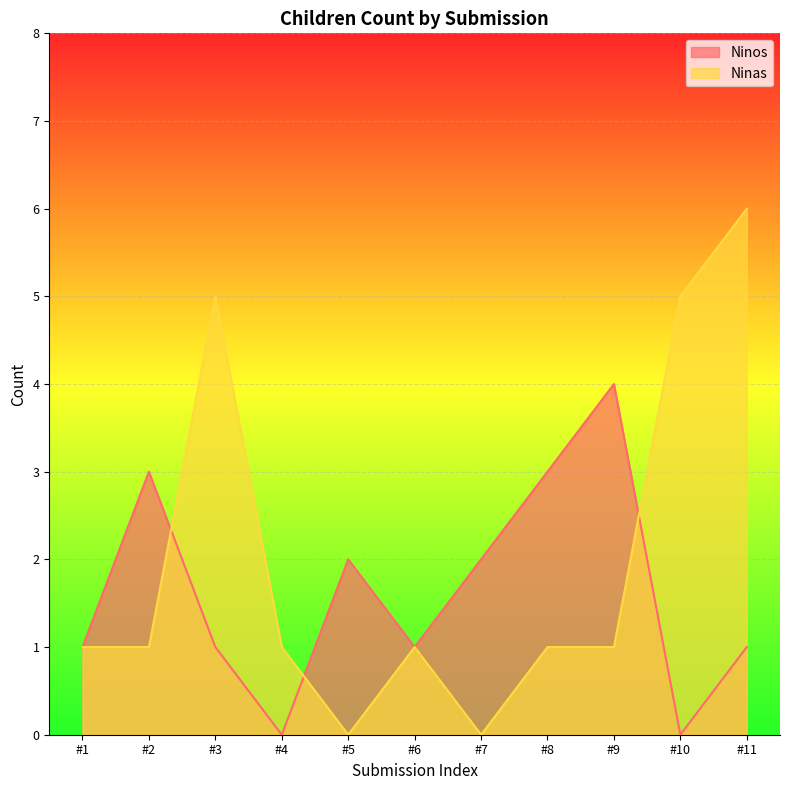

What is the spread (max minus min) of values at #10?

5